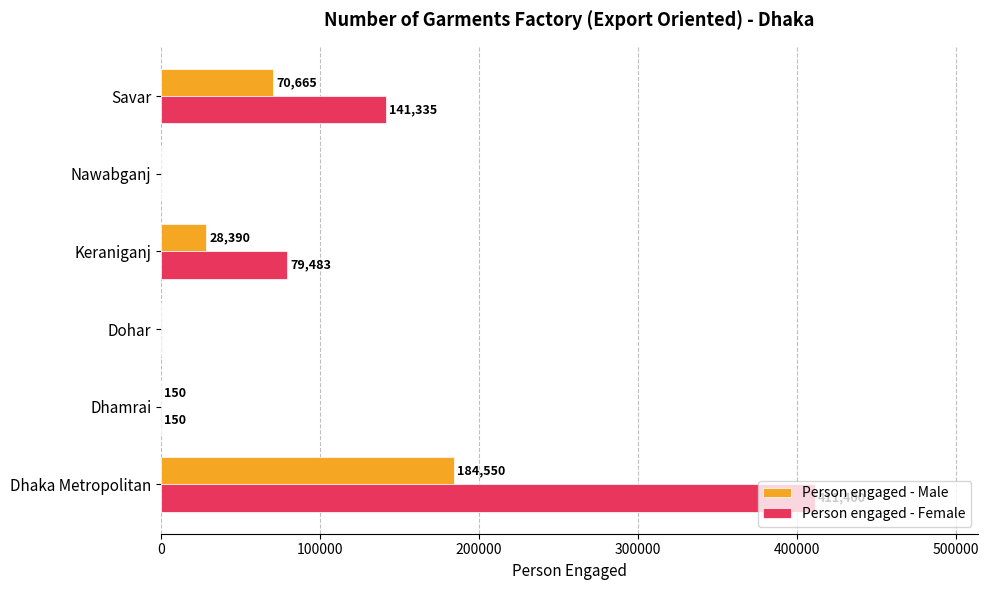

Is it true that Person engaged - Female equals 0 at Dohar?

True